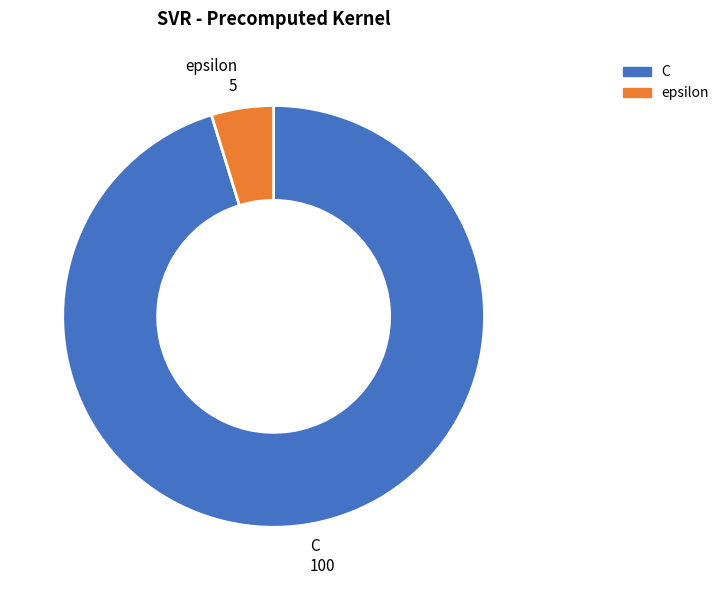

The C slice represents 95% of the pie. True or false?

True